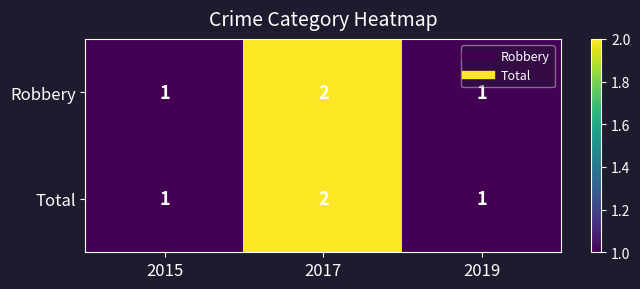

At which category is the sum across all series the highest?

2017